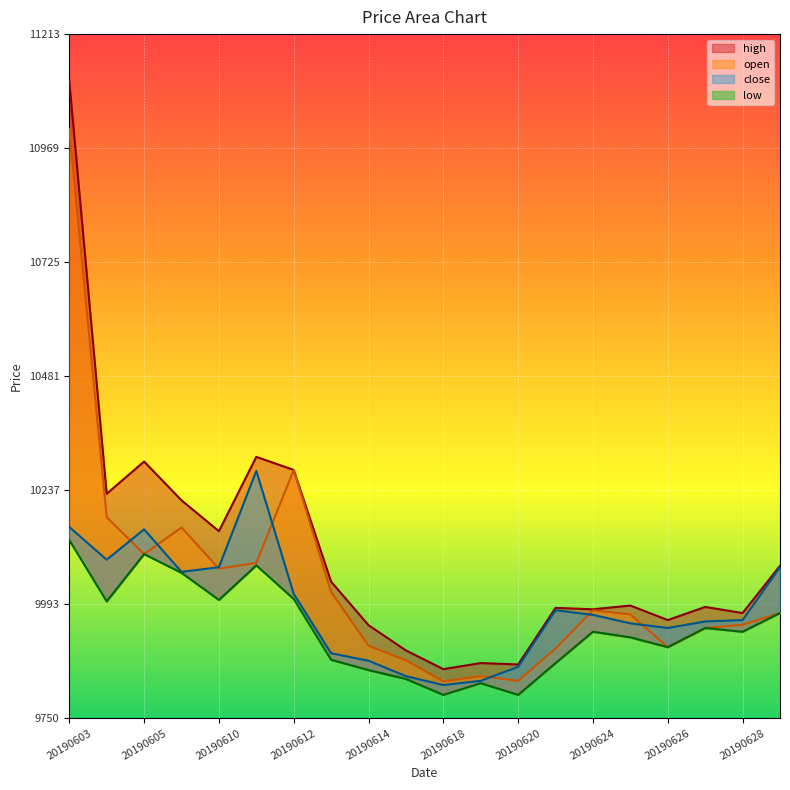

Is the value of close at 20190618 greater than the value of high at 20190620?

No